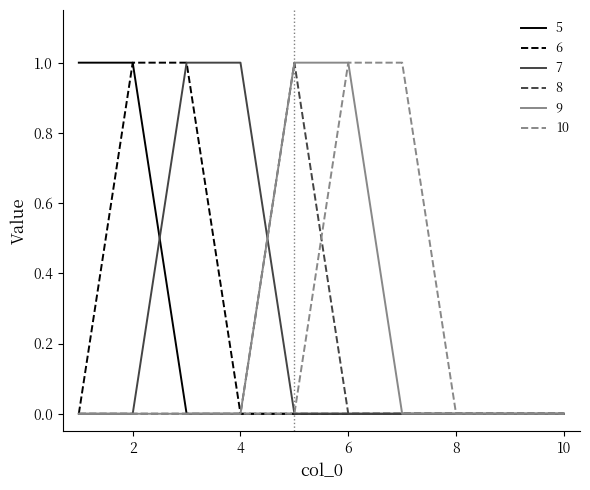

What are all the series names shown in the legend?

5, 6, 7, 8, 9, 10